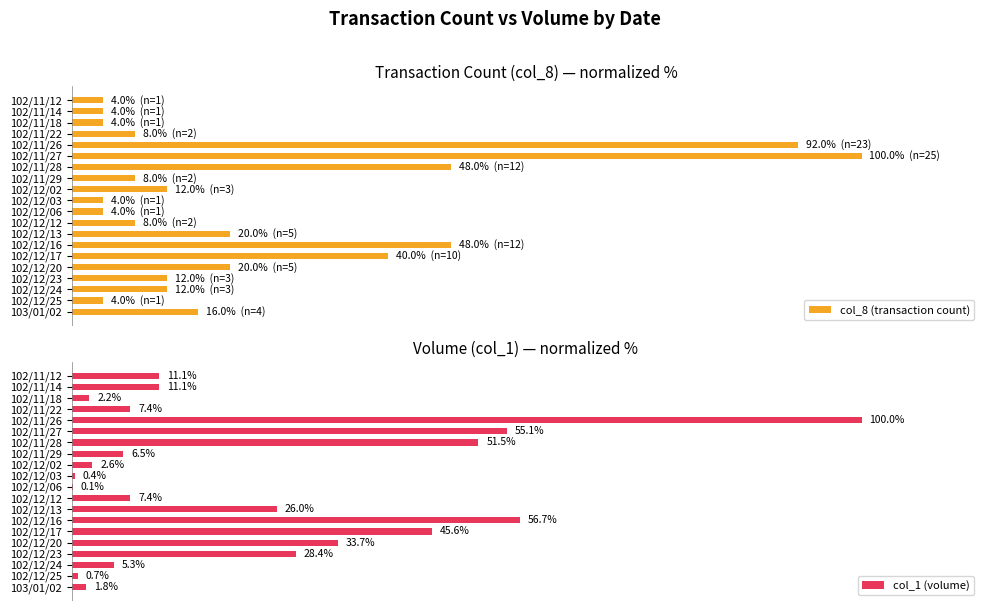

How many data points in col_1 (volume) are less than 11?

10